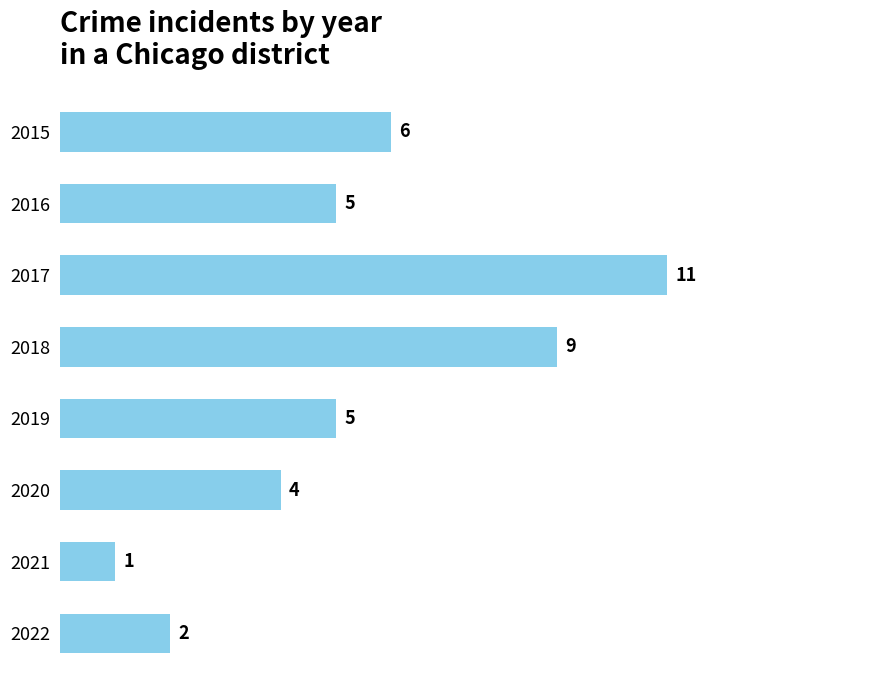

The value at 2019 is 9. True or false?

False